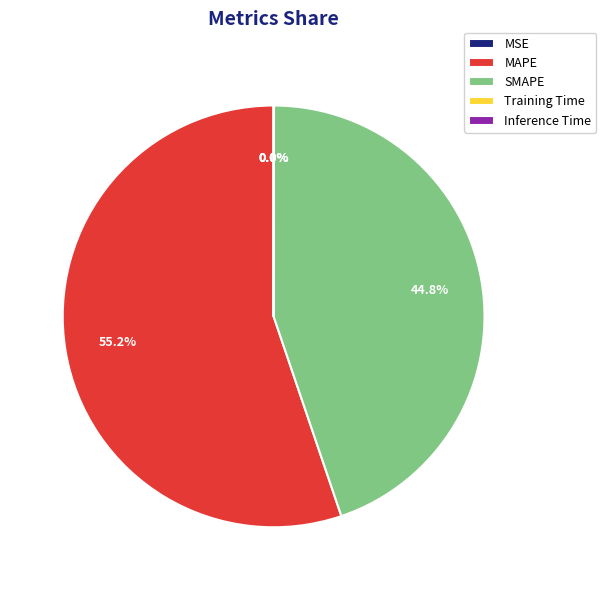

Is there a majority slice in this chart?

Yes